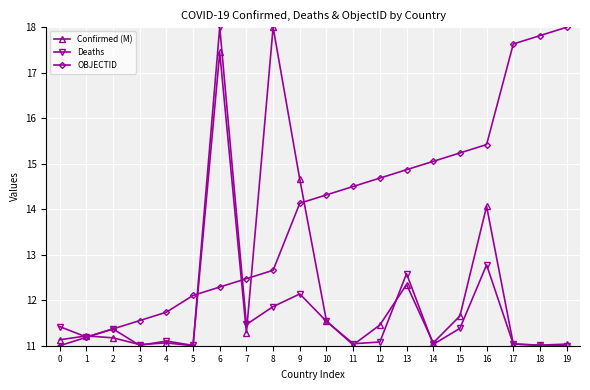

Which series changed the most between 8 and 12?

Confirmed (M)